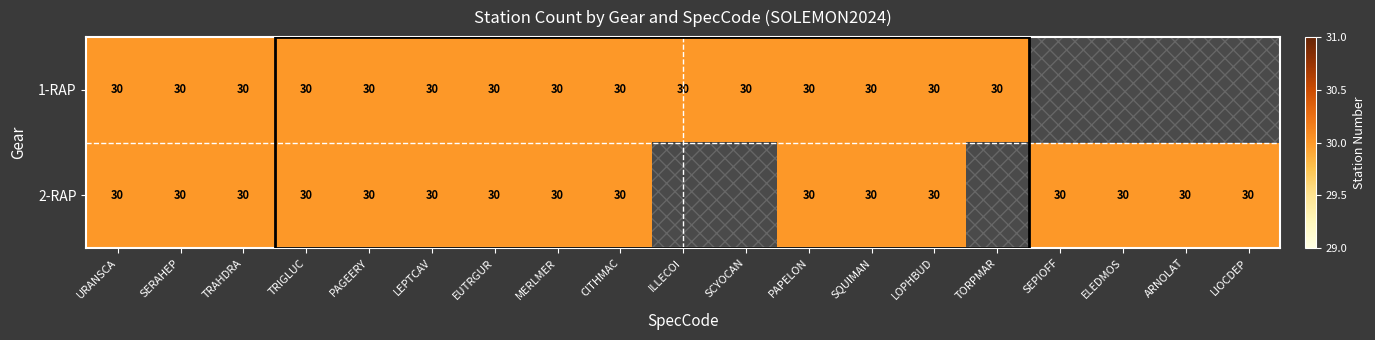

Rank the series by their maximum value, from highest to lowest.

1-RAP, 2-RAP